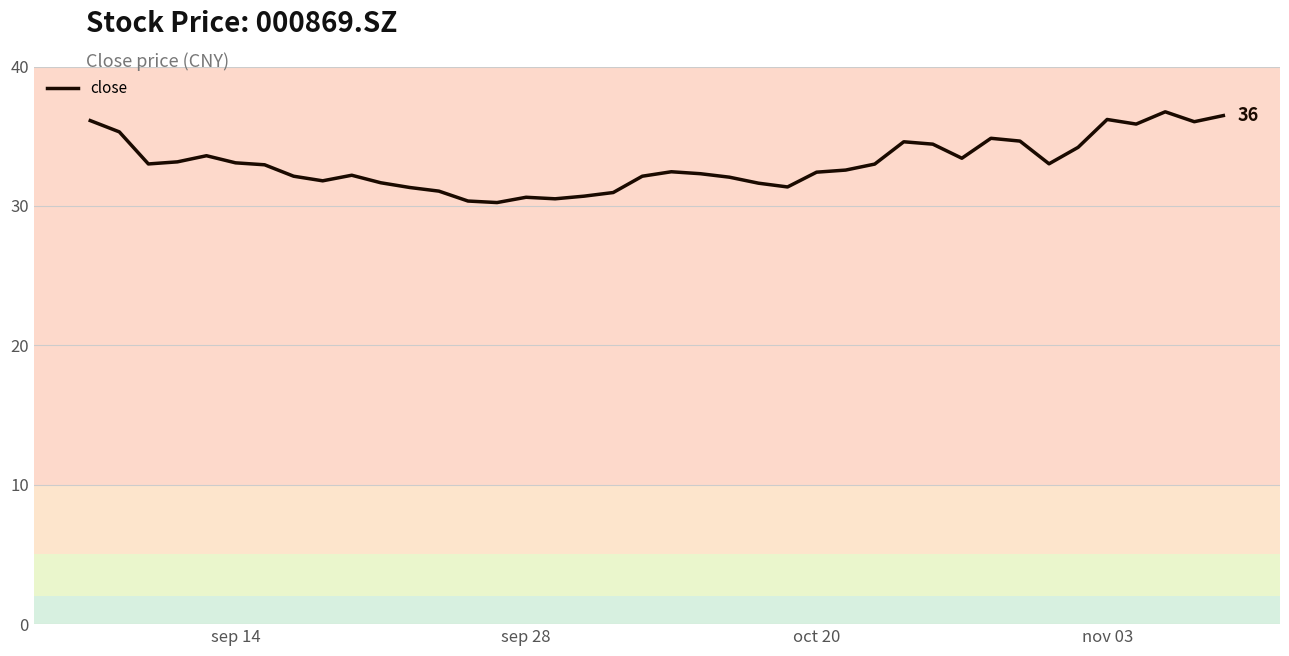

What is the difference between the maximum and minimum values?

6.5